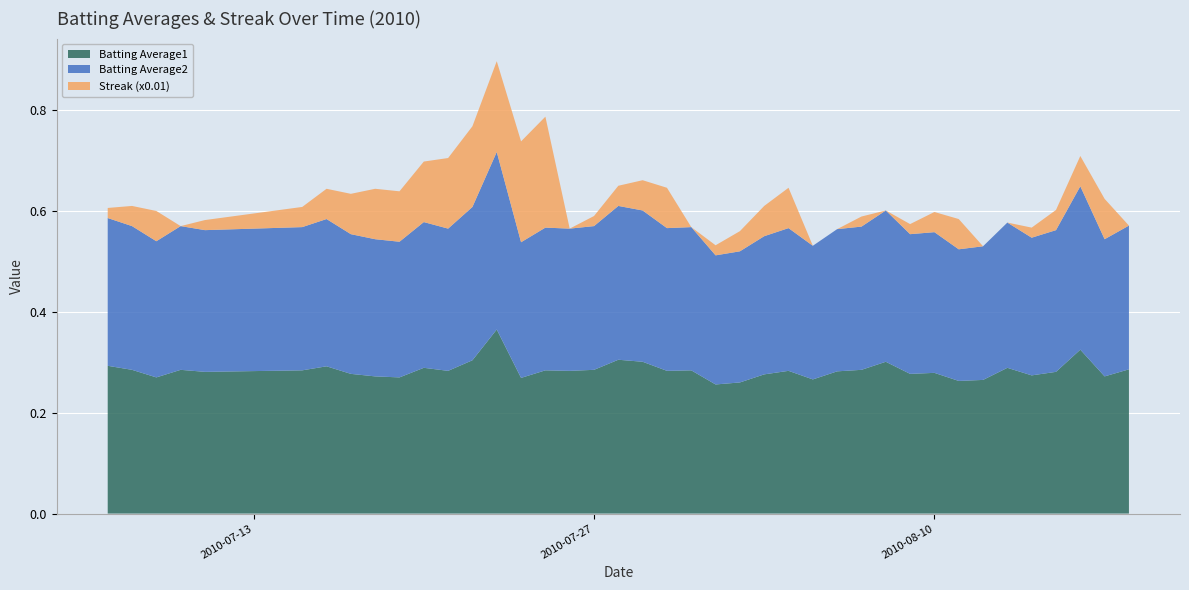

Reading left to right, extract all data points from this chart.

Batting Average1: 2010-07-07=0.3	2010-07-08=0.3	2010-07-09=0.3	2010-07-10=0.3	2010-07-11=0.3	2010-07-15=0.3	2010-07-16=0.3	2010-07-17=0.3	2010-07-18=0.3	2010-07-19=0.3	2010-07-20=0.3	2010-07-21=0.3	2010-07-22=0.3	2010-07-23=0.4	2010-07-24=0.3	2010-07-25=0.3	2010-07-26=0.3	2010-07-27=0.3	2010-07-28=0.3	2010-07-29=0.3	2010-07-30=0.3	2010-07-31=0.3	2010-08-01=0.3	2010-08-02=0.3	2010-08-03=0.3	2010-08-04=0.3	2010-08-05=0.3	2010-08-06=0.3	2010-08-07=0.3	2010-08-08=0.3	2010-08-09=0.3	2010-08-10=0.3	2010-08-11=0.3	2010-08-12=0.3	2010-08-13=0.3	2010-08-14=0.3	2010-08-15=0.3	2010-08-16=0.3	2010-08-17=0.3	2010-08-18=0.3
Batting Average2: 2010-07-07=0.3	2010-07-08=0.3	2010-07-09=0.3	2010-07-10=0.3	2010-07-11=0.3	2010-07-15=0.3	2010-07-16=0.3	2010-07-17=0.3	2010-07-18=0.3	2010-07-19=0.3	2010-07-20=0.3	2010-07-21=0.3	2010-07-22=0.3	2010-07-23=0.4	2010-07-24=0.3	2010-07-25=0.3	2010-07-26=0.3	2010-07-27=0.3	2010-07-28=0.3	2010-07-29=0.3	2010-07-30=0.3	2010-07-31=0.3	2010-08-01=0.3	2010-08-02=0.3	2010-08-03=0.3	2010-08-04=0.3	2010-08-05=0.3	2010-08-06=0.3	2010-08-07=0.3	2010-08-08=0.3	2010-08-09=0.3	2010-08-10=0.3	2010-08-11=0.3	2010-08-12=0.3	2010-08-13=0.3	2010-08-14=0.3	2010-08-15=0.3	2010-08-16=0.3	2010-08-17=0.3	2010-08-18=0.3
Streak (x0.01): 2010-07-07=0.0	2010-07-08=0.0	2010-07-09=0.1	2010-07-10=0.0	2010-07-11=0.0	2010-07-15=0.0	2010-07-16=0.1	2010-07-17=0.1	2010-07-18=0.1	2010-07-19=0.1	2010-07-20=0.1	2010-07-21=0.1	2010-07-22=0.2	2010-07-23=0.2	2010-07-24=0.2	2010-07-25=0.2	2010-07-26=0.0	2010-07-27=0.0	2010-07-28=0.0	2010-07-29=0.1	2010-07-30=0.1	2010-07-31=0.0	2010-08-01=0.0	2010-08-02=0.0	2010-08-03=0.1	2010-08-04=0.1	2010-08-05=0.0	2010-08-06=0.0	2010-08-07=0.0	2010-08-08=0.0	2010-08-09=0.0	2010-08-10=0.0	2010-08-11=0.1	2010-08-12=0.0	2010-08-13=0.0	2010-08-14=0.0	2010-08-15=0.0	2010-08-16=0.1	2010-08-17=0.1	2010-08-18=0.0